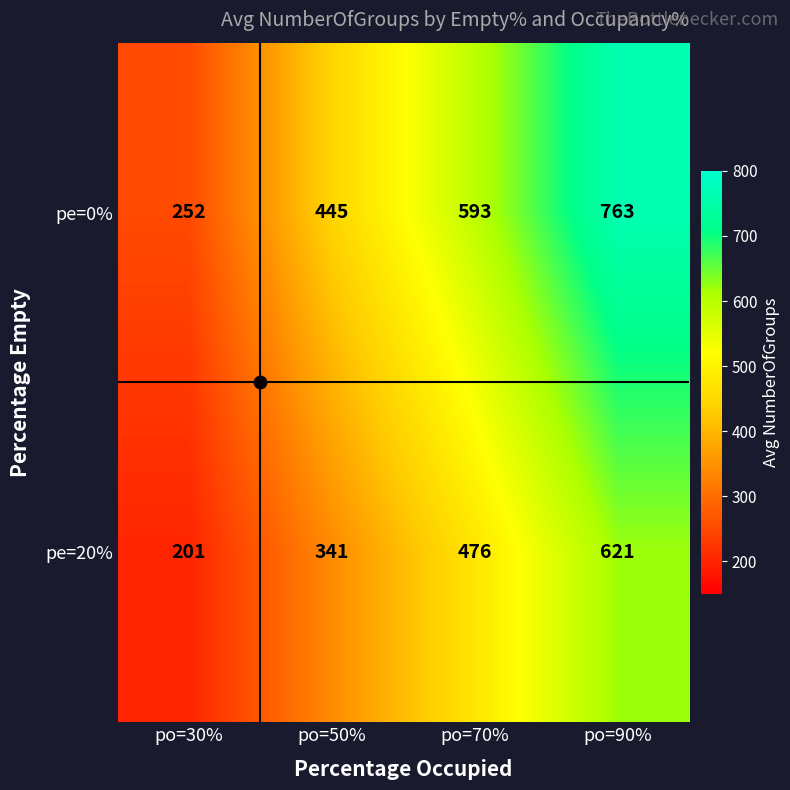

The pe=20% series shows 341 at po=50%. True or false?

True